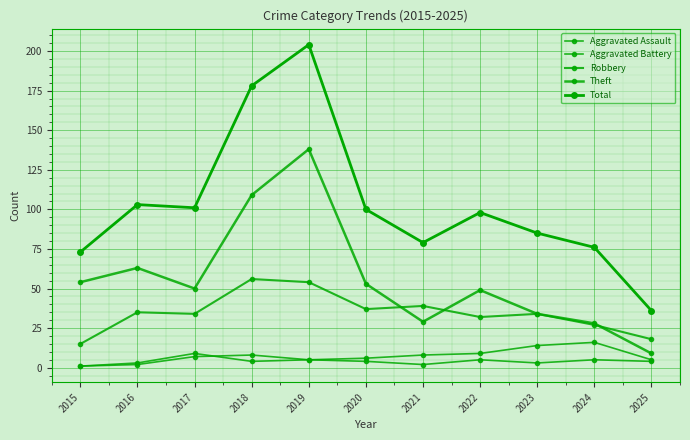

How many lines are shown in the chart?

5